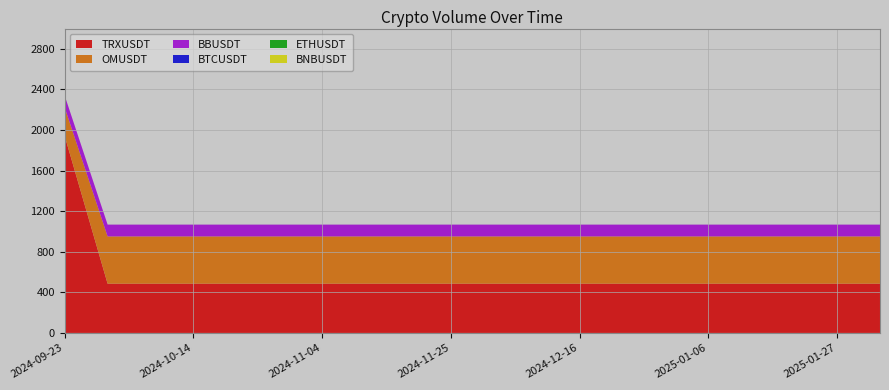

Reading left to right, list all the values displayed in this chart.

BNBUSDT: 0.0	0.0	0.0	0.0	0.0	0.0	0.0	0.0	0.0	0.0	0.0	0.0	0.0	0.0	0.0	0.0	0.0	0.0	0.0	0.0
OMUSDT: 281.0	465.8	465.8	465.8	465.8	465.8	465.8	465.8	465.8	465.8	465.8	465.8	465.8	465.8	465.8	465.8	465.8	465.8	465.8	465.8
TRXUSDT: 1941.5	485.4	485.4	485.4	485.4	485.4	485.4	485.4	485.4	485.4	485.4	485.4	485.4	485.4	485.4	485.4	485.4	485.4	485.4	485.4
BBUSDT: 116.4	116.4	116.4	116.4	116.4	116.4	116.4	116.4	116.4	116.4	116.4	116.4	116.4	116.4	116.4	116.4	116.4	116.4	116.4	116.4
BTCUSDT: 0.0	0.0	0.0	0.0	0.0	0.0	0.0	0.0	0.0	0.0	0.0	0.0	0.0	0.0	0.0	0.0	0.0	0.0	0.0	0.0
ETHUSDT: 0.1	0.1	0.1	0.1	0.1	0.1	0.1	0.1	0.1	0.1	0.1	0.1	0.1	0.1	0.1	0.1	0.1	0.1	0.1	0.1